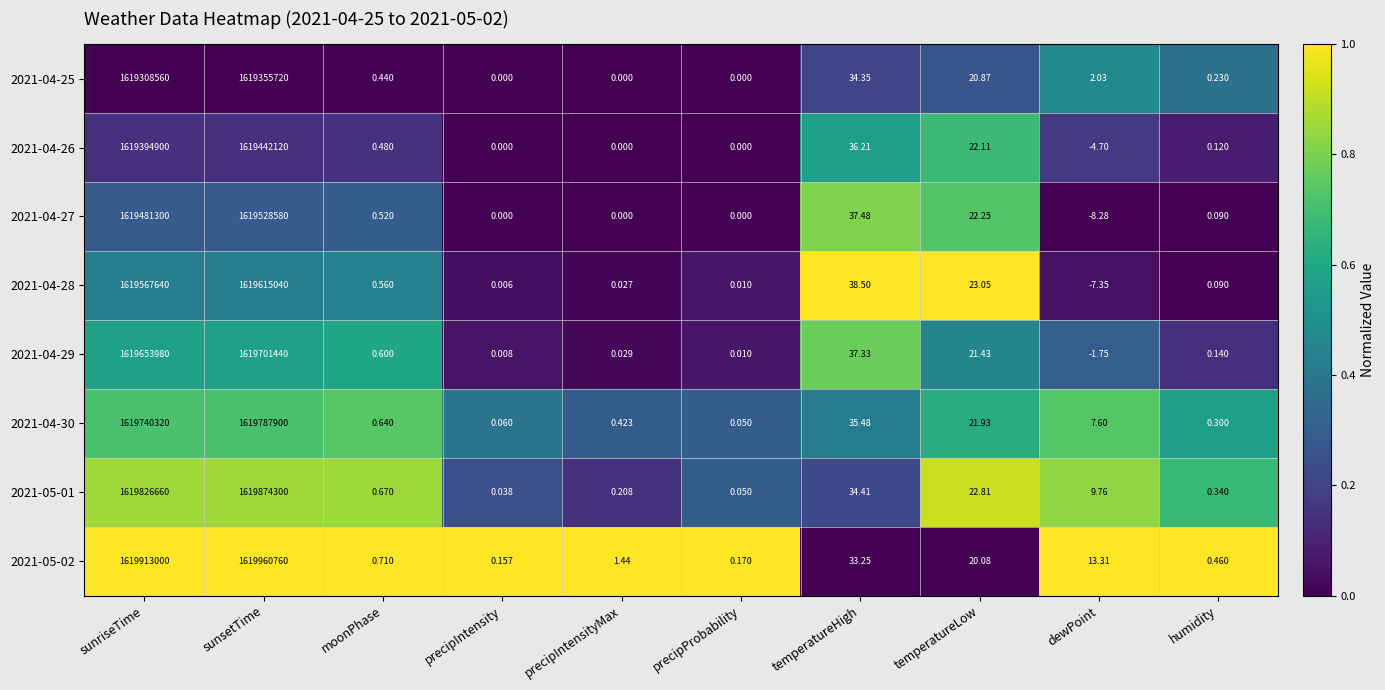

Is the value of 2021-04-30 at sunriseTime greater than the value of 2021-05-02 at precipIntensityMax?

Yes